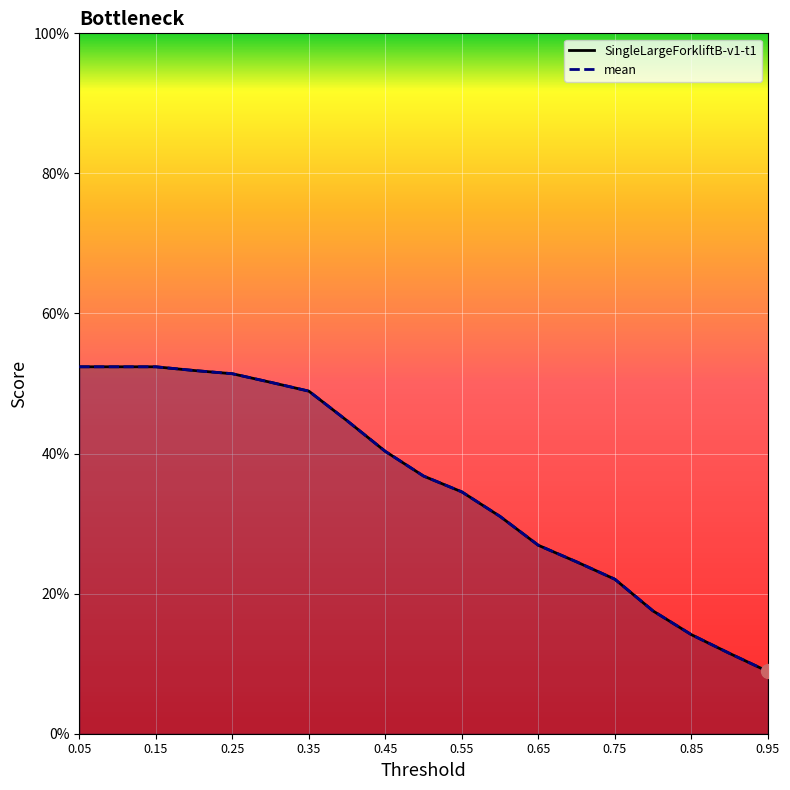

What is the maximum value for mean?

0.5